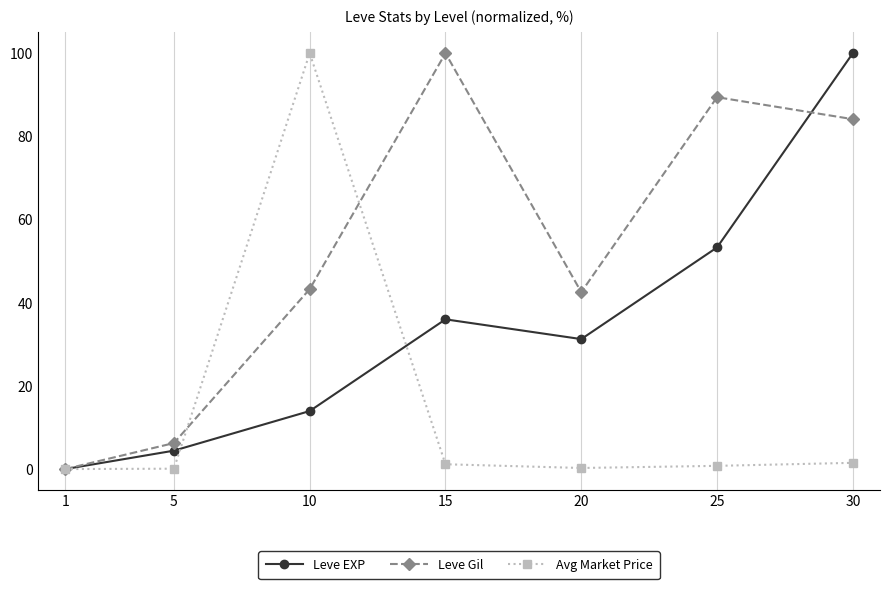

At which category does Leve Gil reach its first local peak?

15